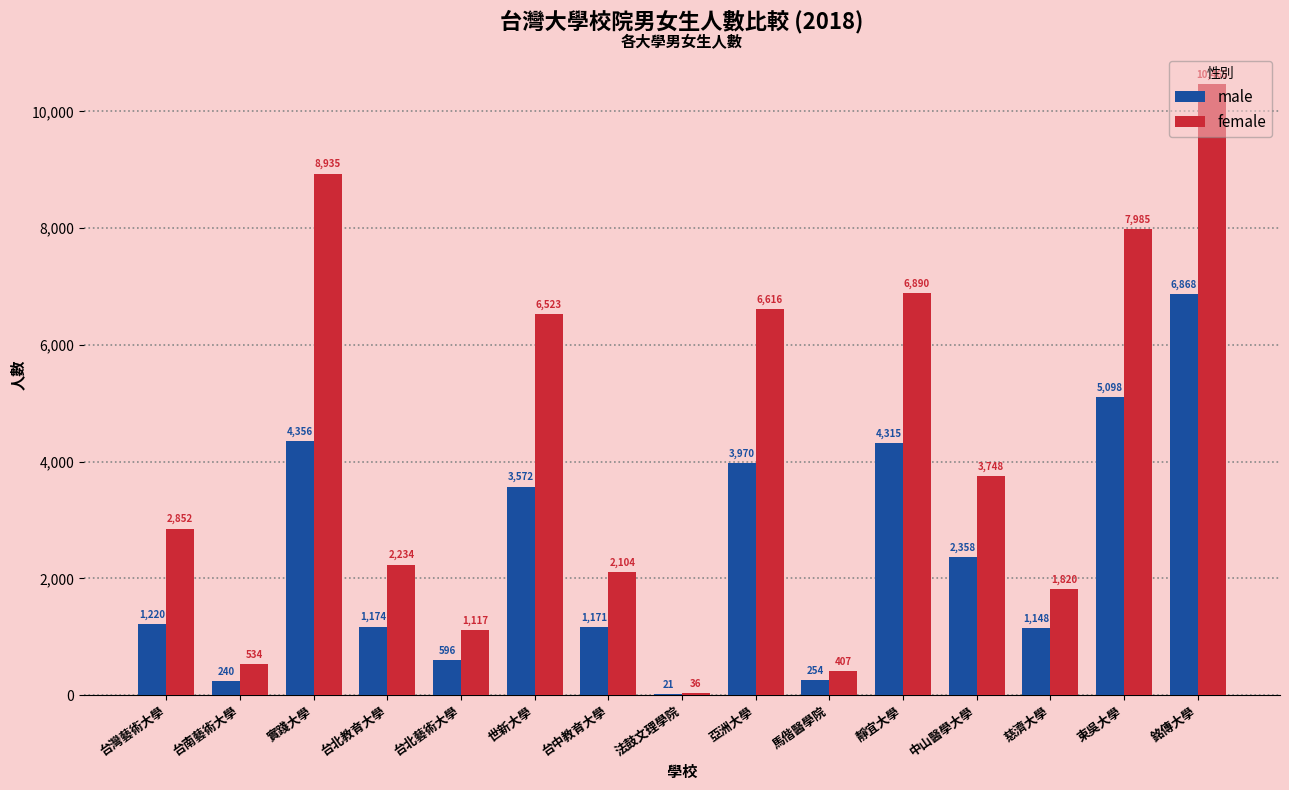

Between 實踐大學 and 東吳大學, which series saw the biggest shift?

female